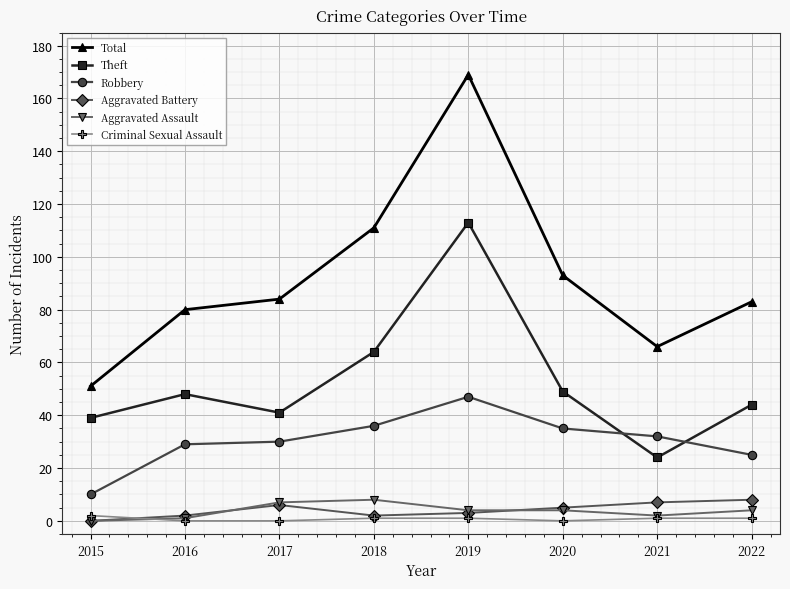

What is the greatest value displayed?

169